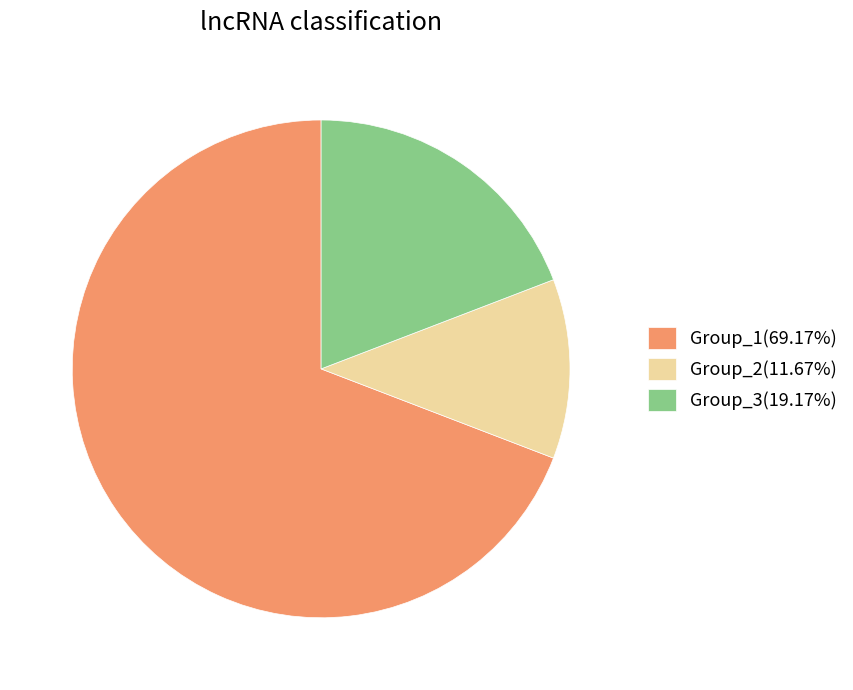

Does Group_2(11.67%) account for over 50% of the chart?

No